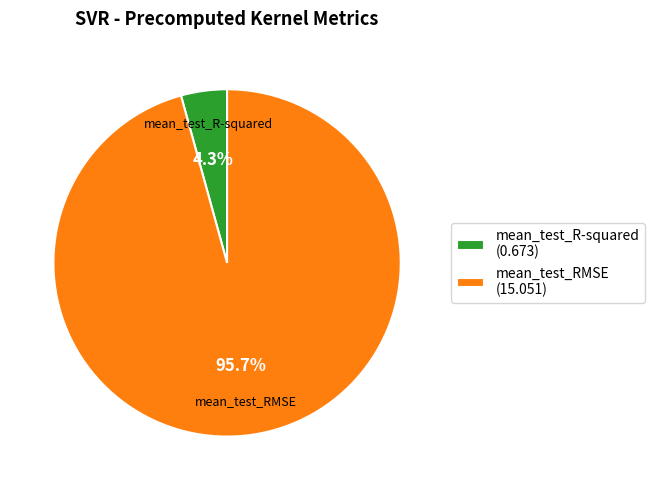

Which slice is the largest?

mean_test_RMSE